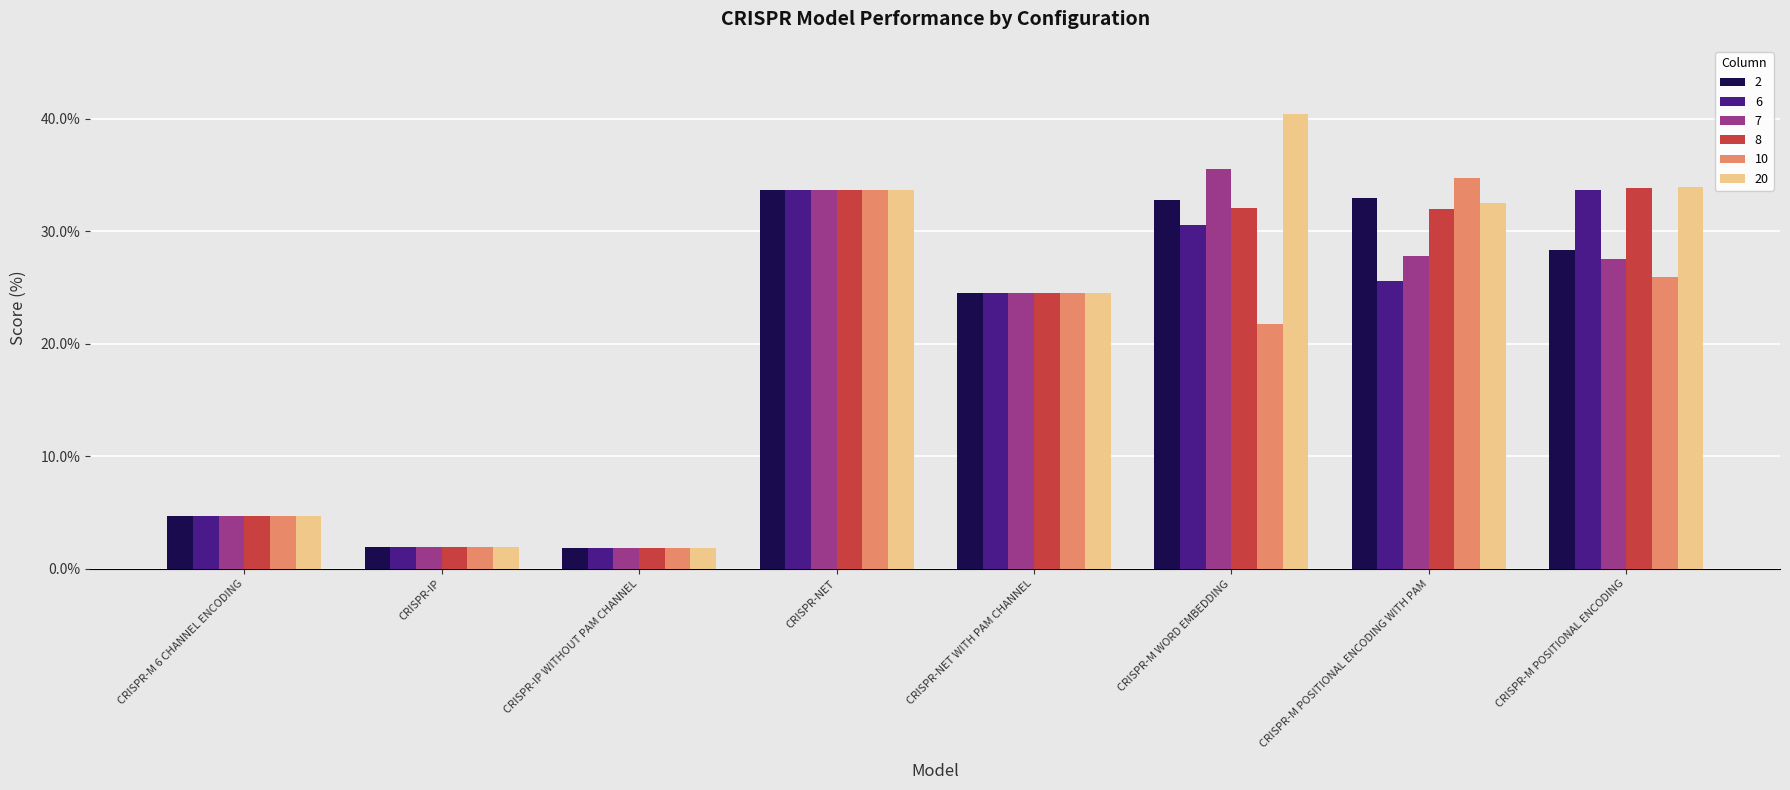

What are all the series names shown in the legend?

2, 6, 7, 8, 10, 20